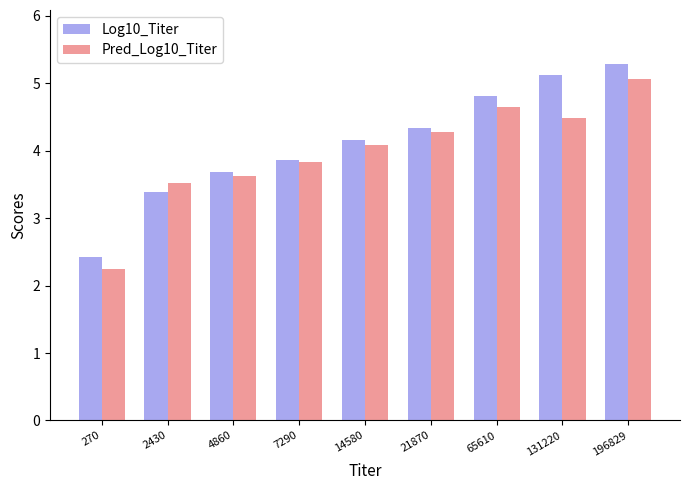

What is the average value of the Pred_Log10_Titer series?

4.0